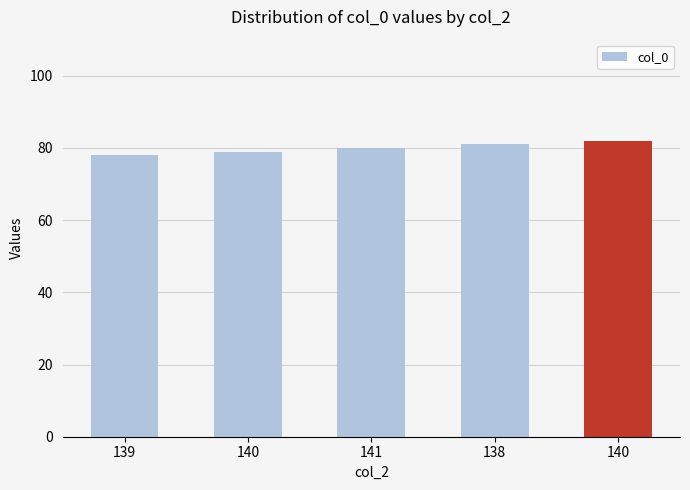

What is the approximate value at 138?

81